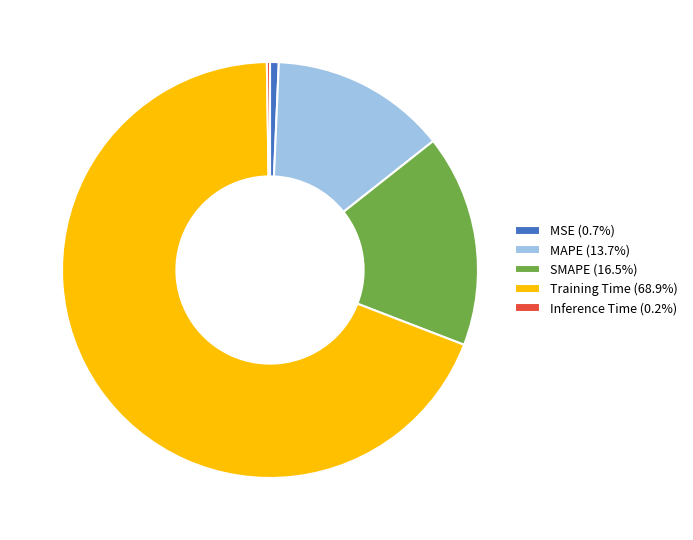

Is the sum of Training Time (68.9%) and SMAPE (16.5%) greater than half?

Yes